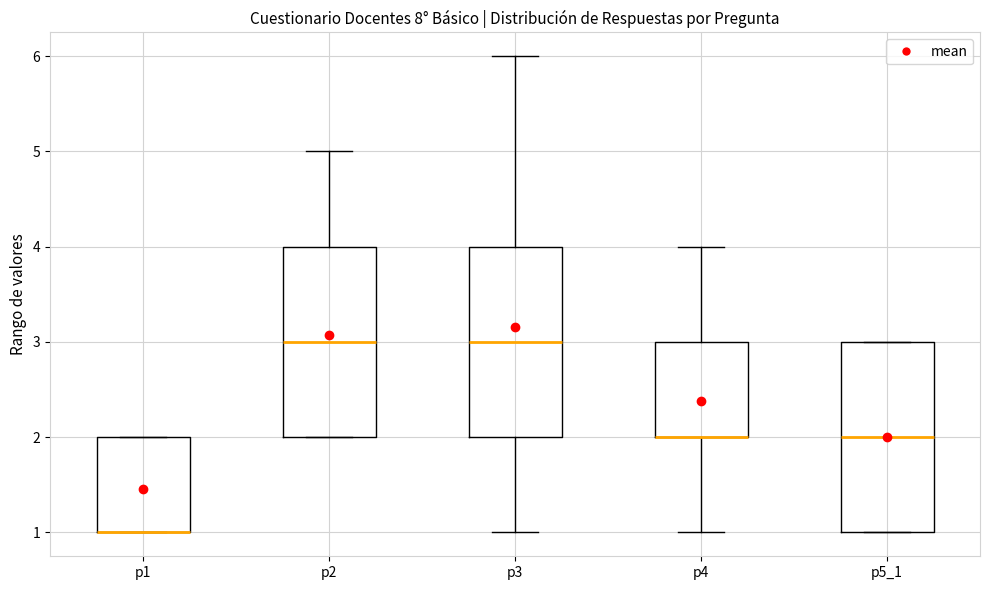

Reading left to right, read every box against the y-axis: the position of its median line, the range the box covers, and the ends of its whiskers. The values are not printed on the chart, so give them approximately, as read against the axis.

p1: median 1 (drawn on the box's lower edge), box 1 to 2, whiskers 1 to 2
p2: median 3, box 2 to 4, whiskers 2 to 5
p3: median 3, box 2 to 4, whiskers 1 to 6
p4: median 2 (drawn on the box's lower edge), box 2 to 3, whiskers 1 to 4
p5_1: median 2, box 1 to 3, whiskers 1 to 3